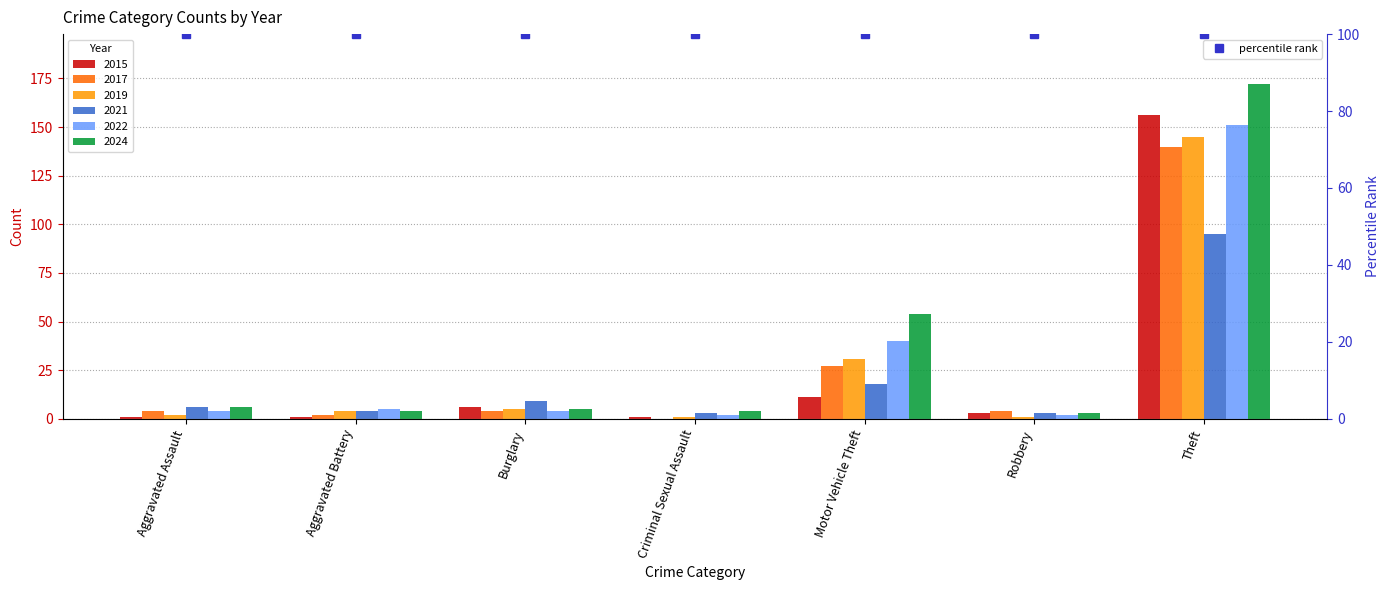

Is it true that 2022 equals 1 at Robbery?

False